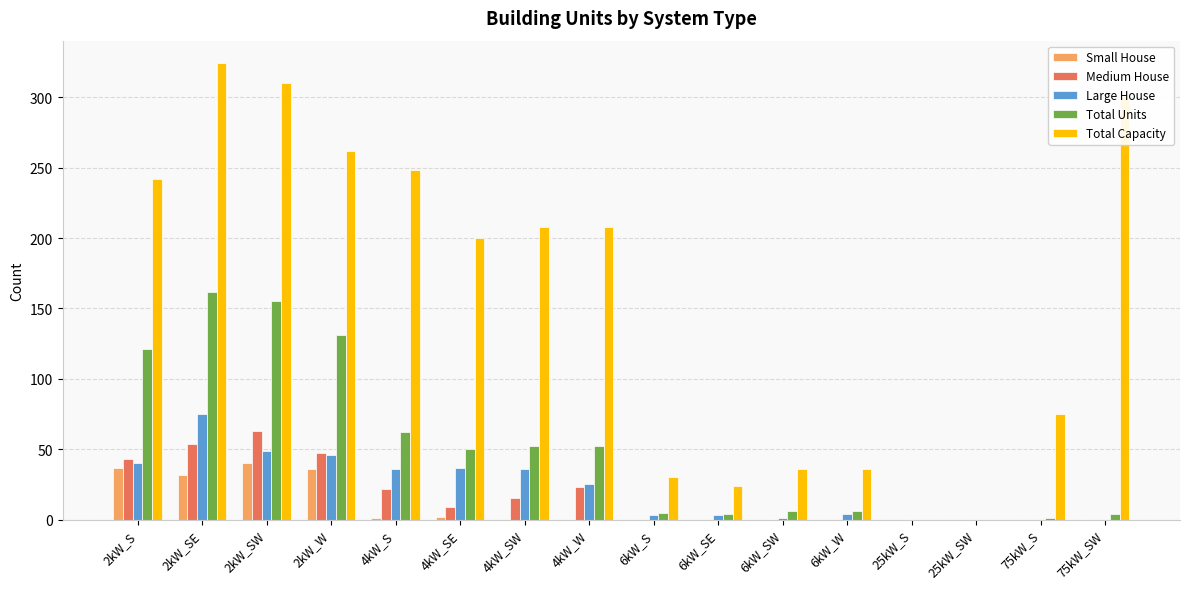

How many data points does each series have?

16